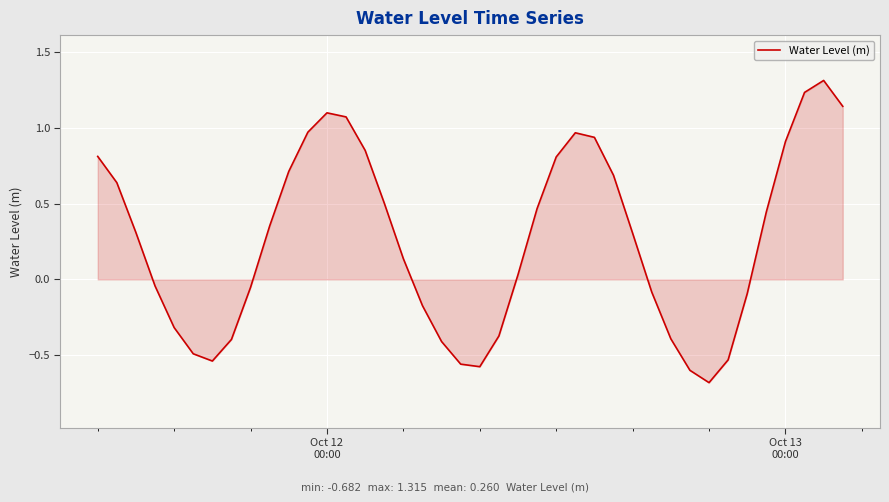

What is the difference between the maximum and minimum values?

2.0